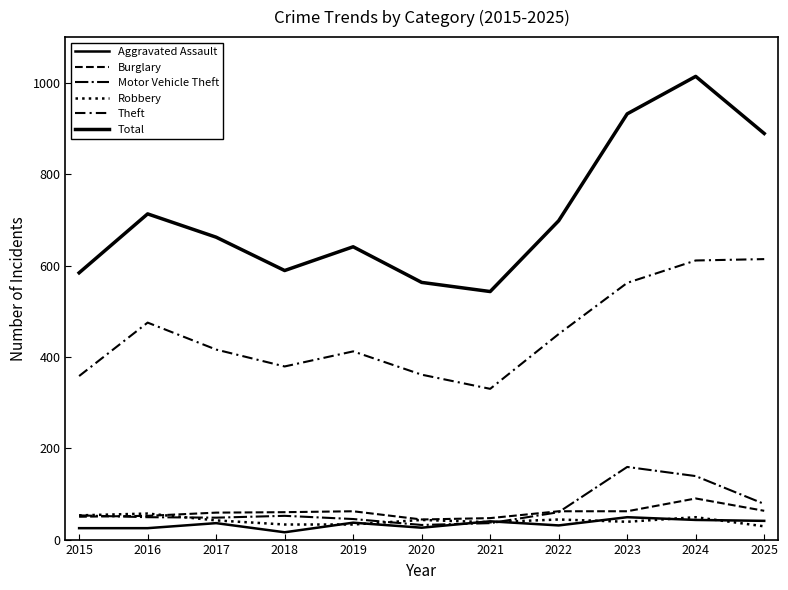

Which category has the lowest value in the Motor Vehicle Theft series?

2020